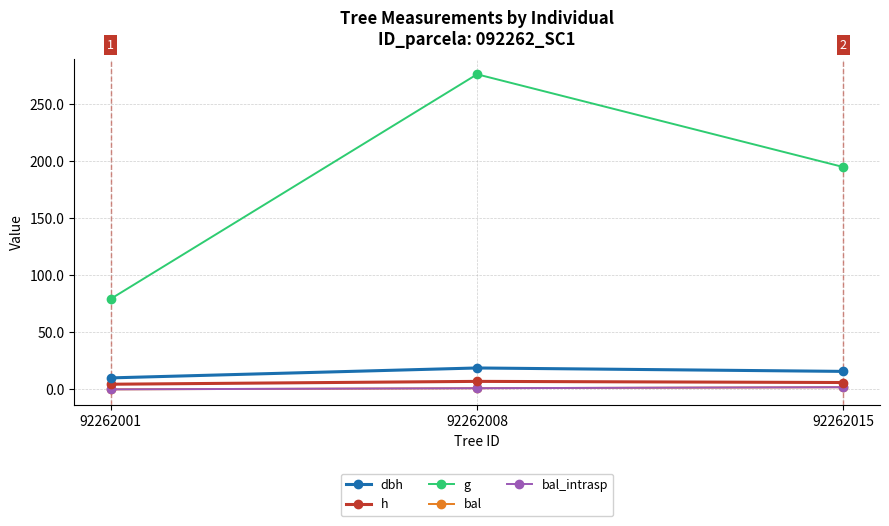

What is the lowest value of the dbh series?

10.1